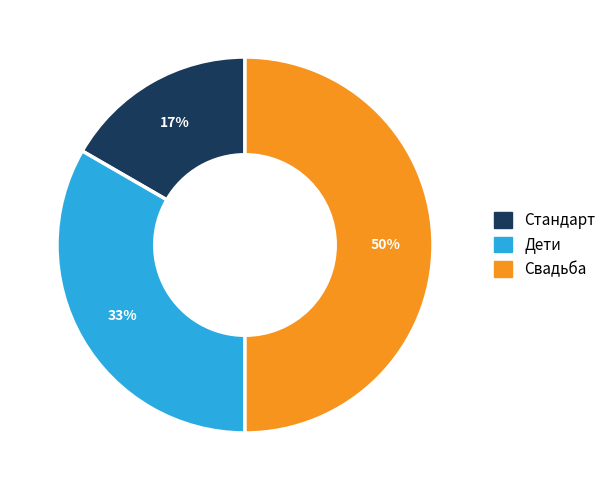

Do Дети and Свадьба together represent more than half of the pie?

Yes